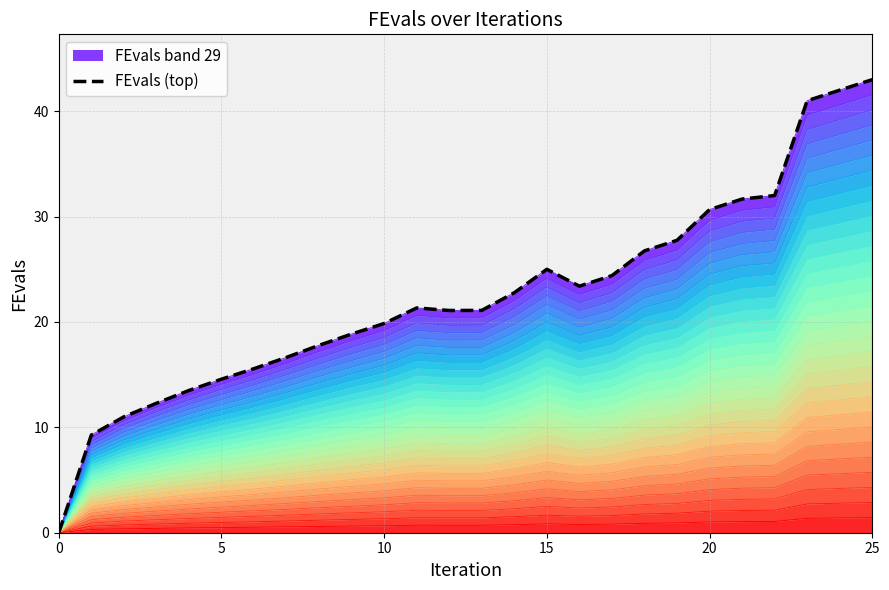

Which has a higher value, 20 or 15?

20